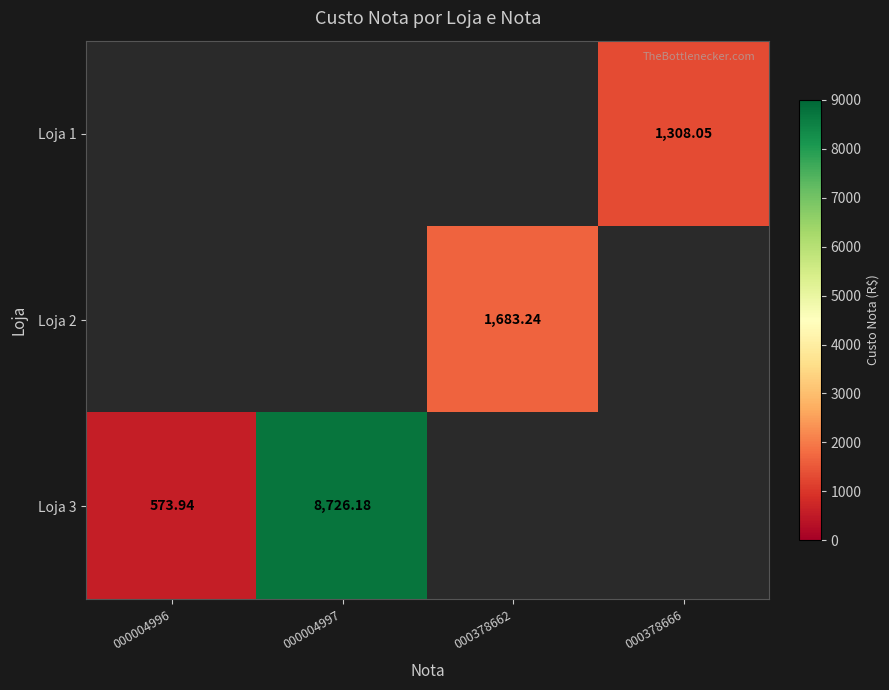

How many data points does each series have?

4